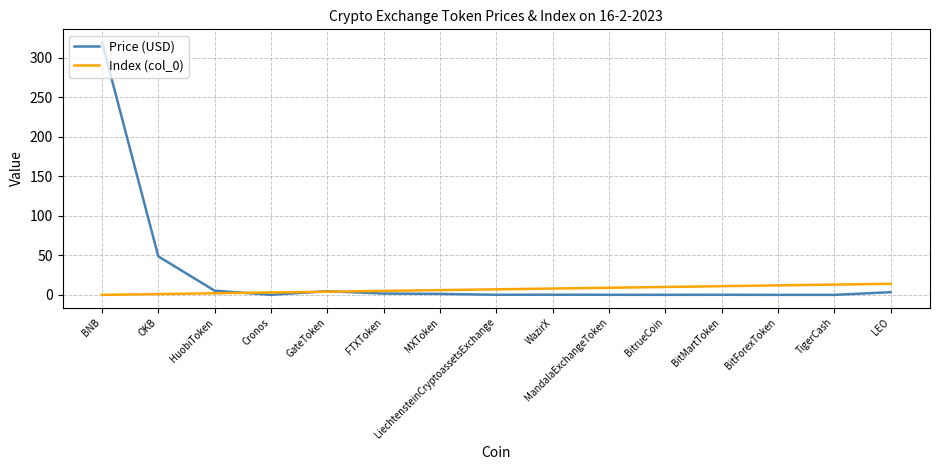

Which category has the highest value in the Price (USD) series?

BNB